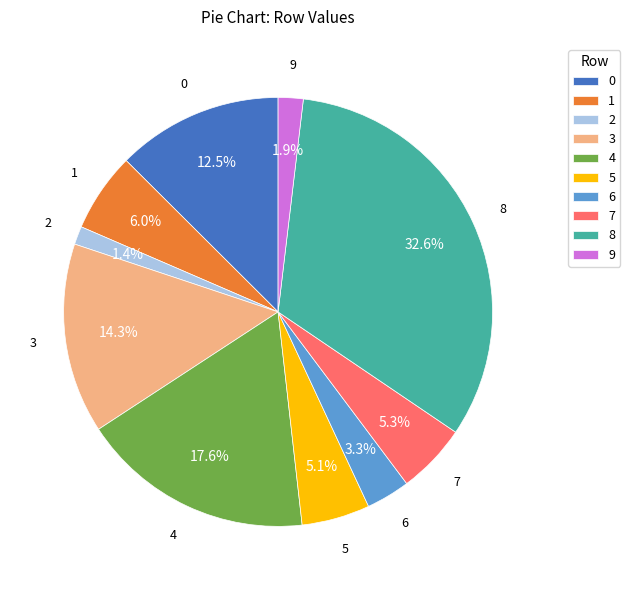

How many segments does this pie chart have?

10